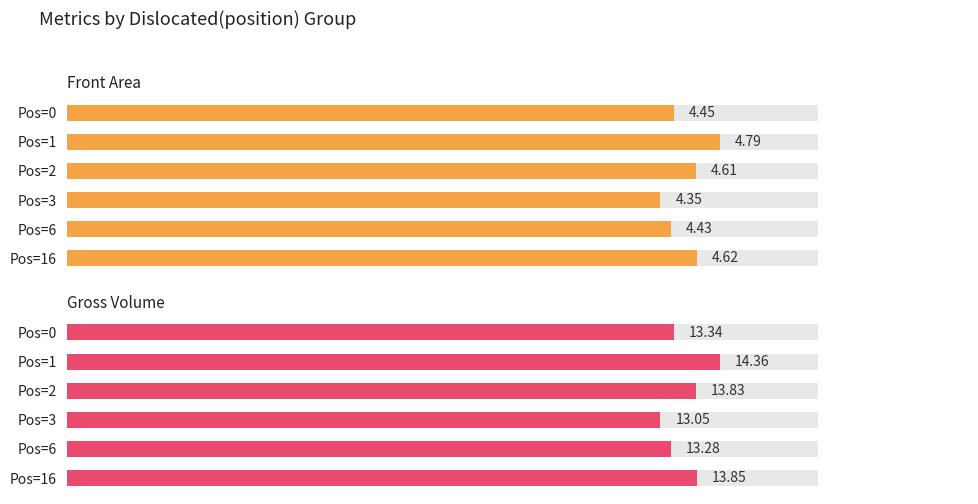

Is it true that Front Area equals 4.4 at Pos=6?

True